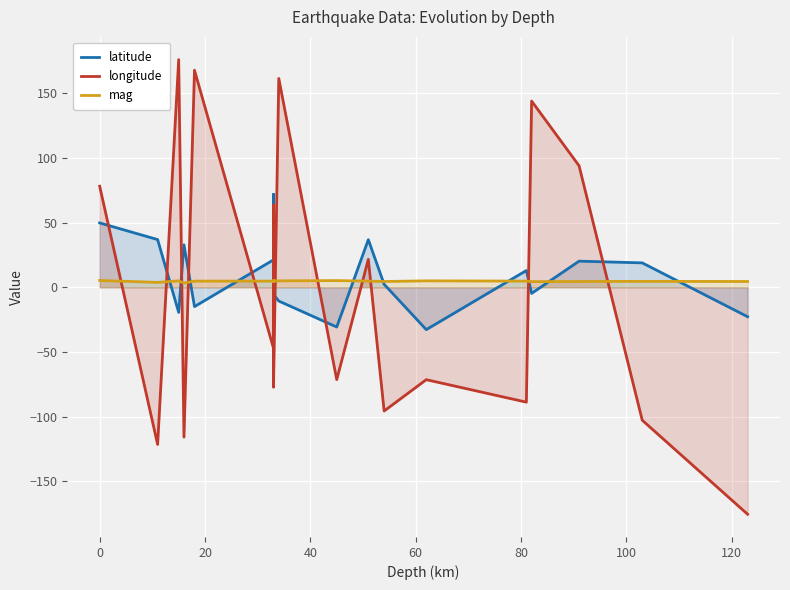

Which series changed the most between 0 and 20?

longitude